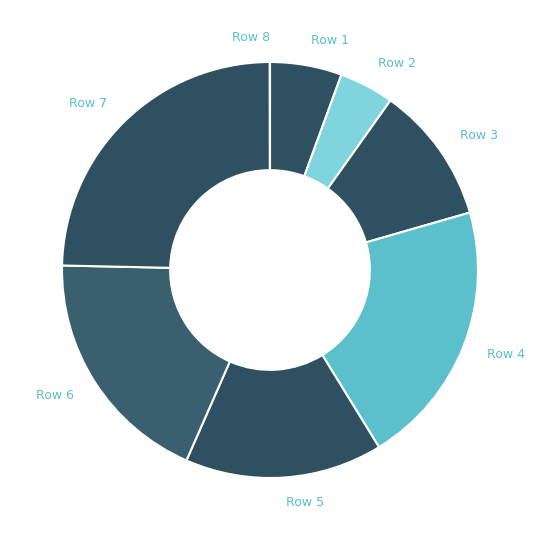

Is the sum of Row 4 and Row 3 greater than half?

No